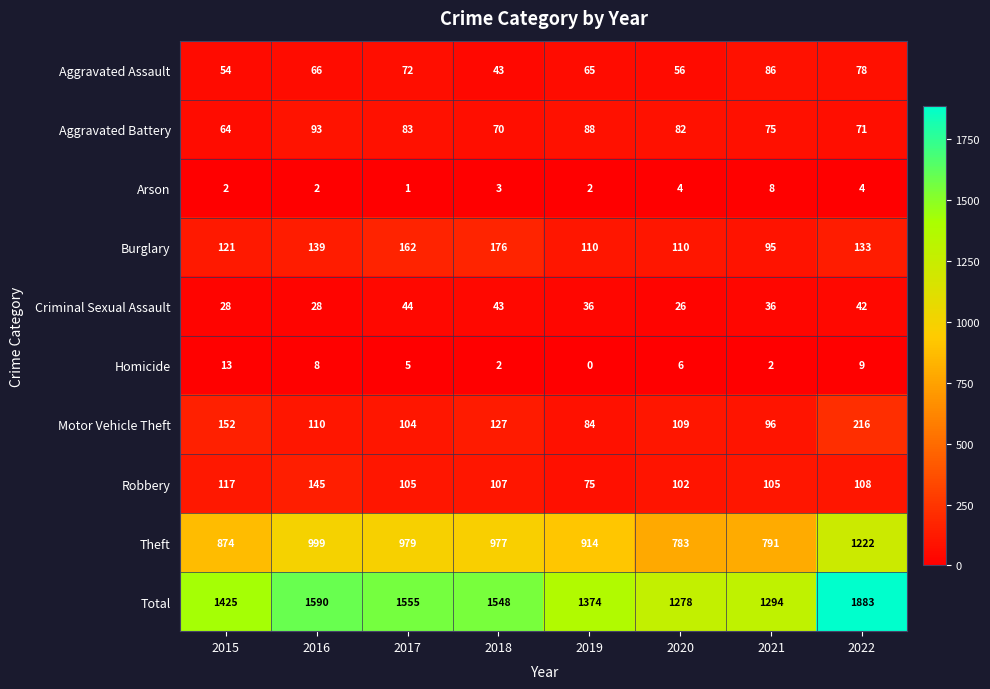

What is the lowest value of the Criminal Sexual Assault series?

26